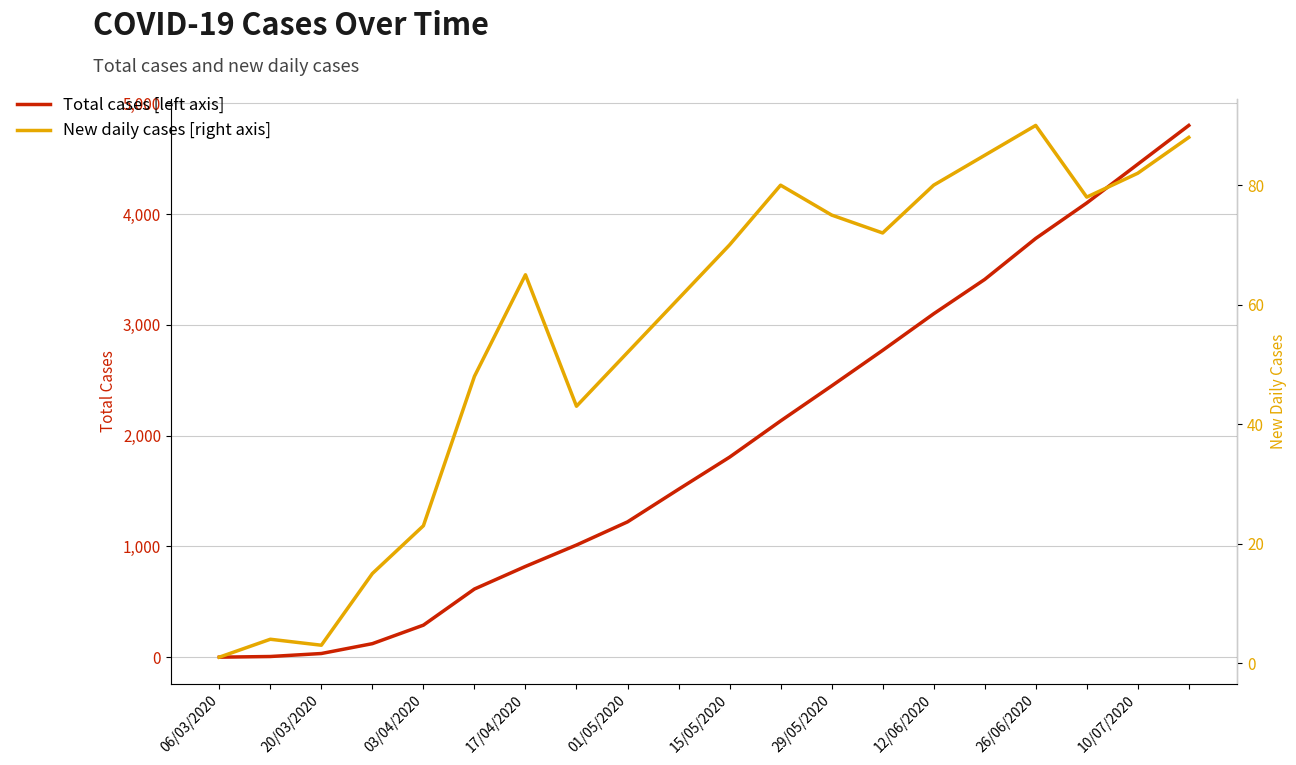

The value of Total cases [left axis] at 29/05/2020 is 3775. True or false?

False